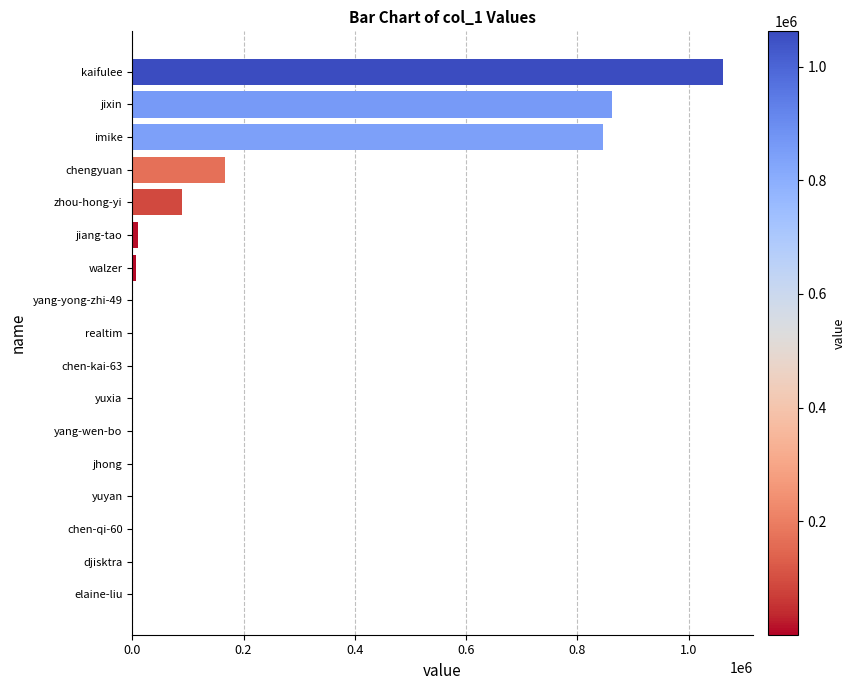

Which has a higher value, chen-kai-63 or zhou-hong-yi?

zhou-hong-yi